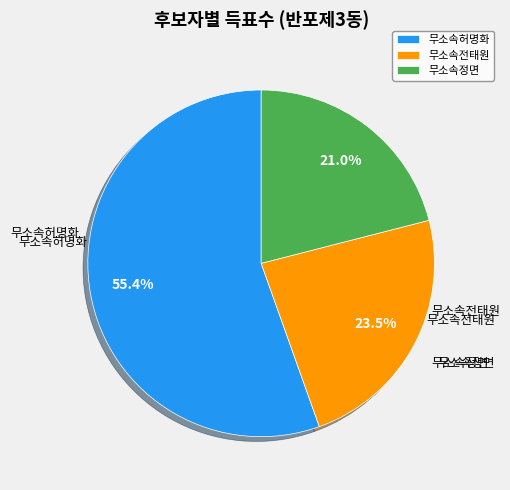

What is the largest slice in the pie chart?

무소속허명화